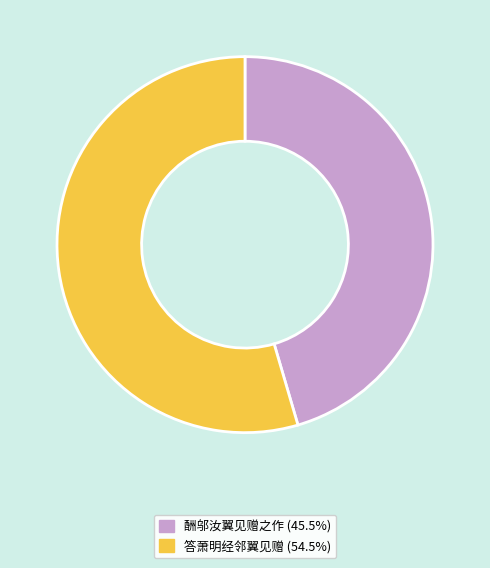

Does any single category account for the majority?

Yes